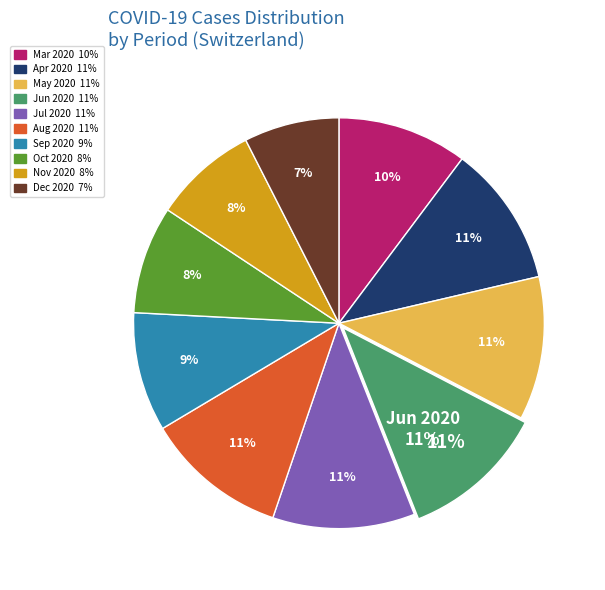

To the nearest percent, what percentage of the pie is 2020-04?

11%